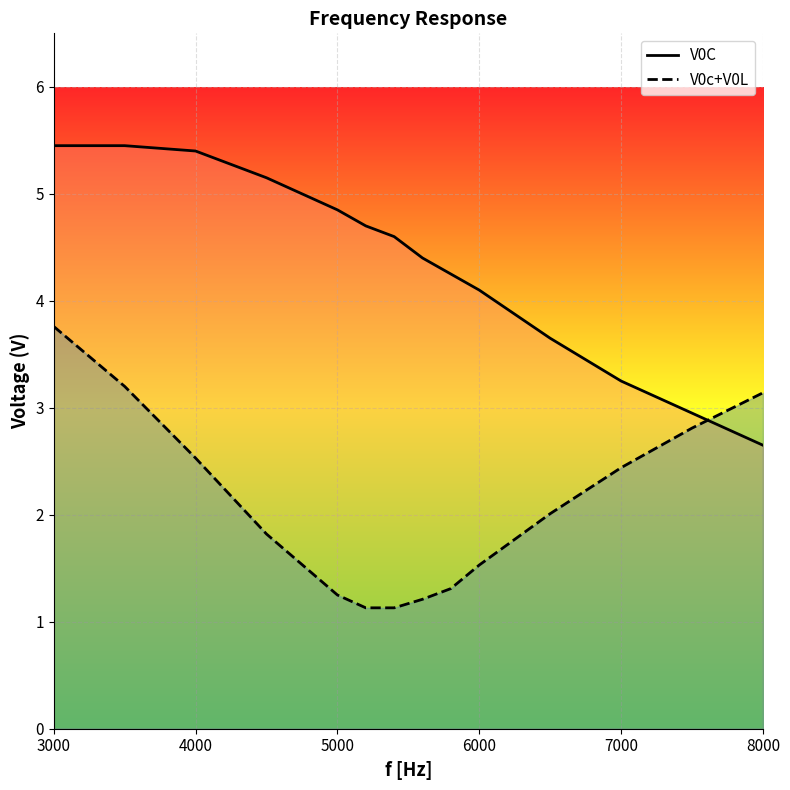

At which category is the sum across all series the highest?

3000